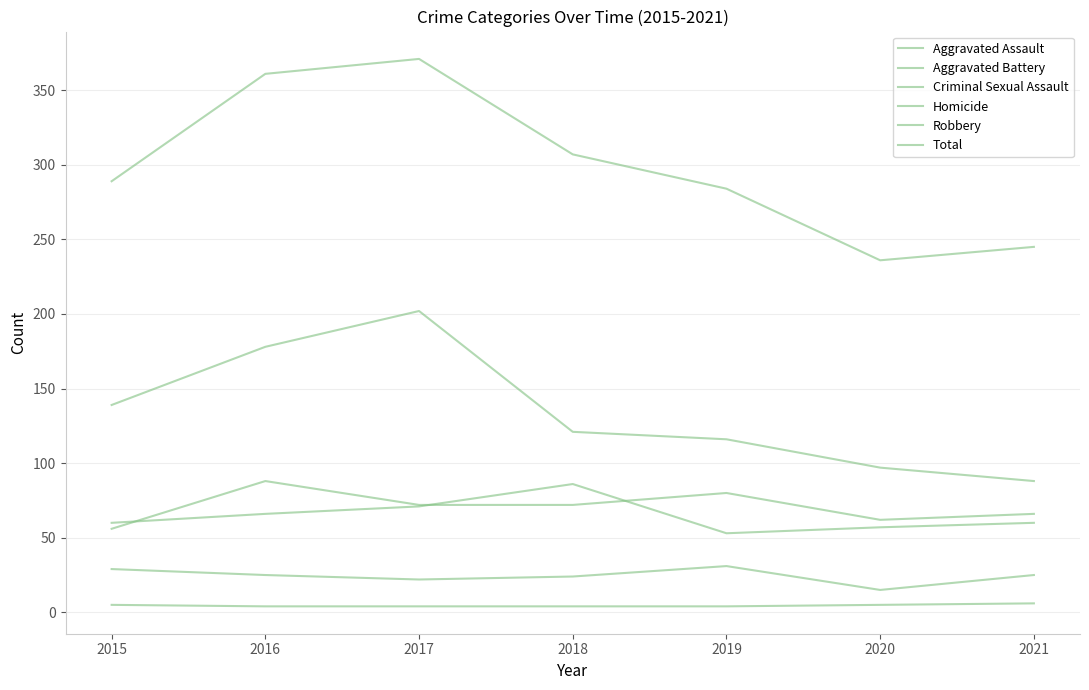

How many Homicide values are between 4 and 5?

6